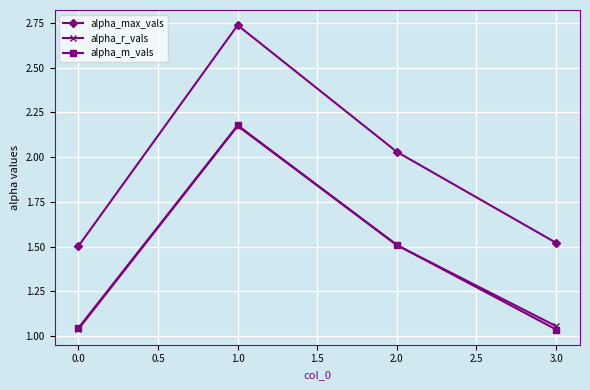

After their last crossing, which series has the higher values: alpha_r_vals or alpha_m_vals?

alpha_r_vals